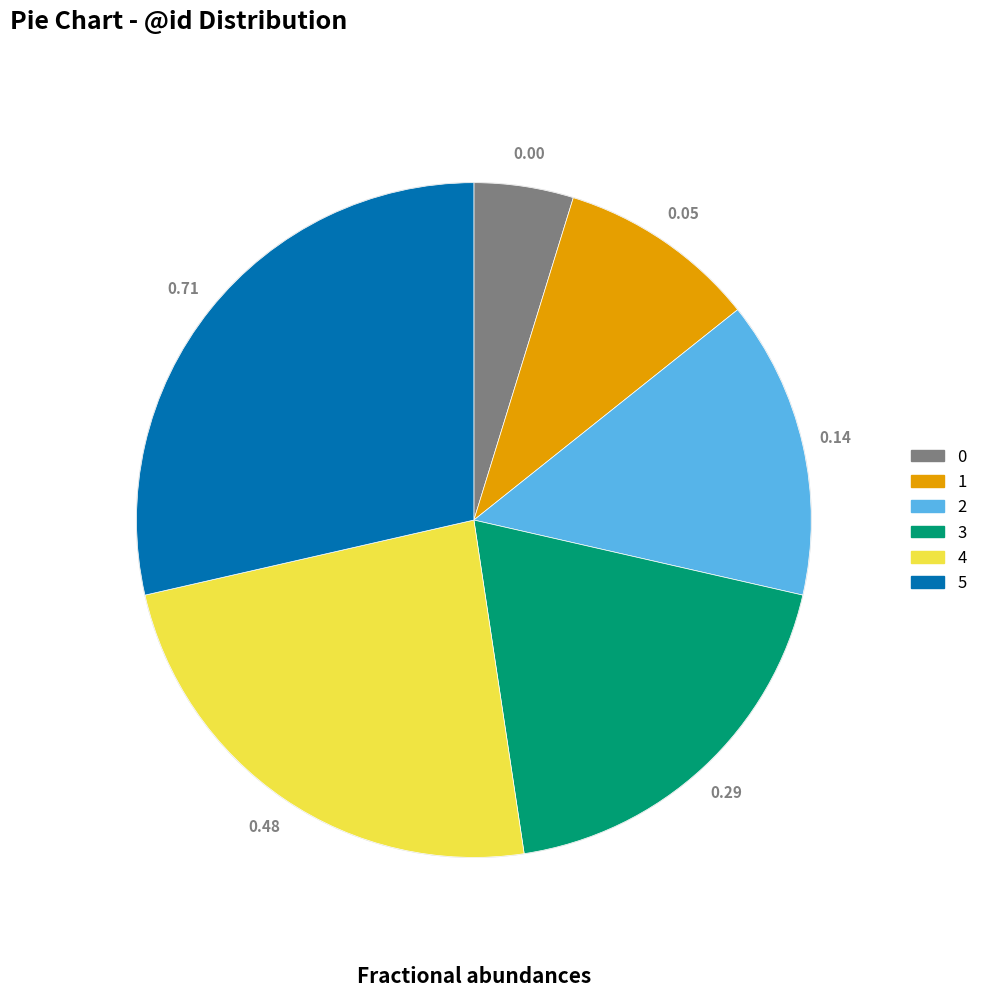

Rank the categories by value from lowest to highest.

0, 1, 2, 3, 4, 5